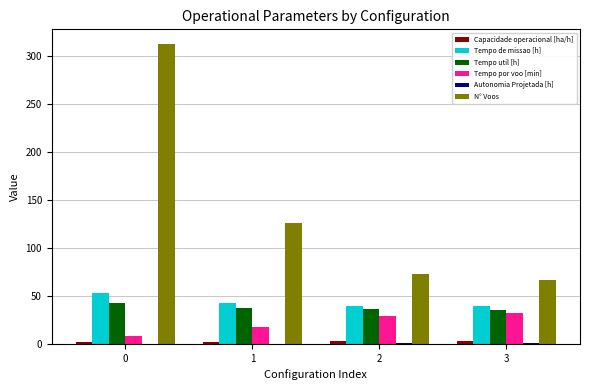

What is the sum of all Tempo util [h] values?

151.7